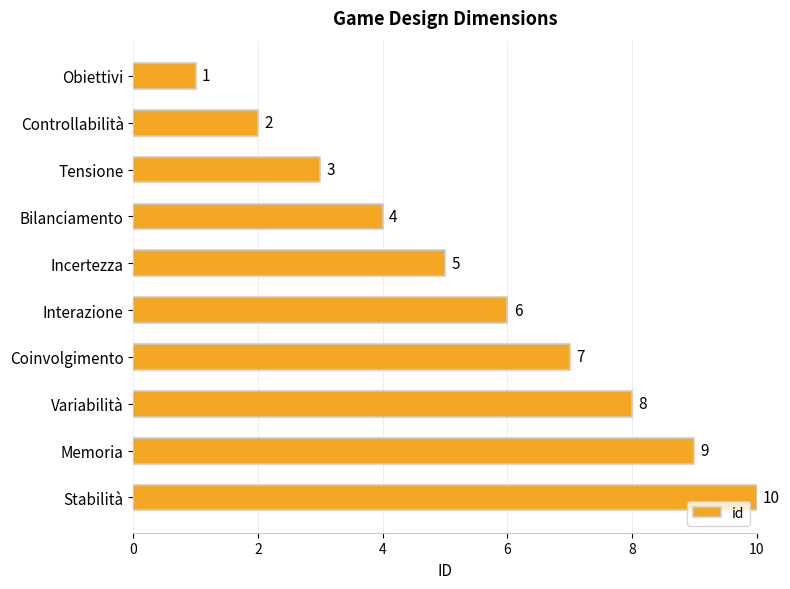

List the labels in order of value, largest first.

Stabilità, Memoria, Variabilità, Coinvolgimento, Interazione, Incertezza, Bilanciamento, Tensione, Controllabilità, Obiettivi